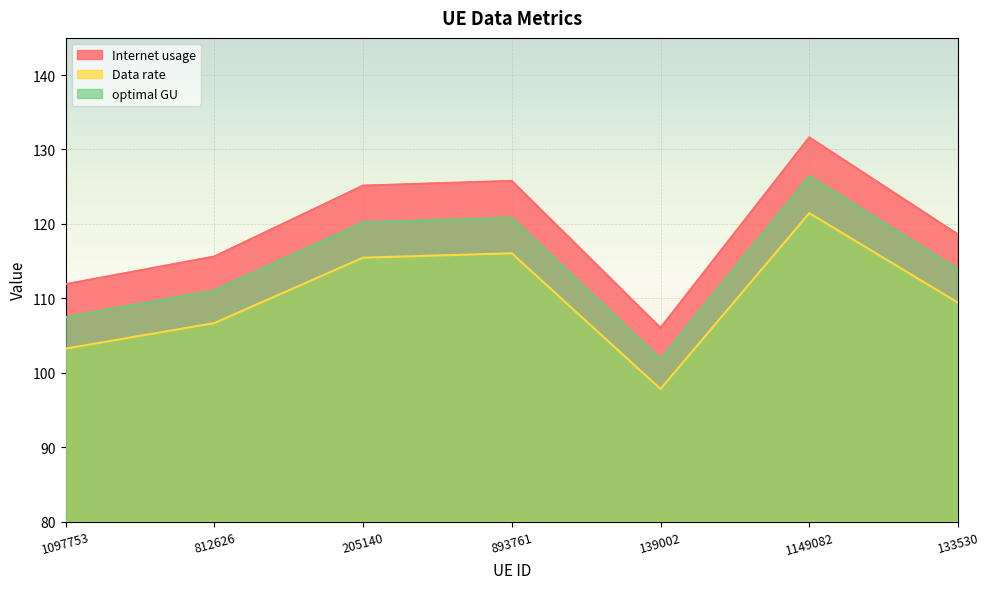

Is it true that optimal GU equals 126.4 at 1149082?

True